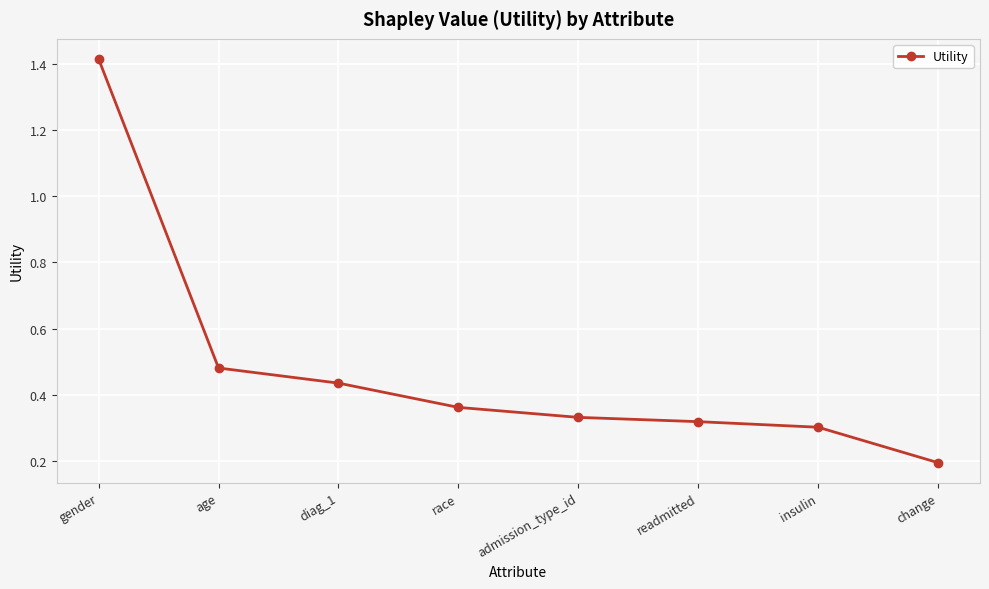

What is the label of the 7th point from the left?

insulin